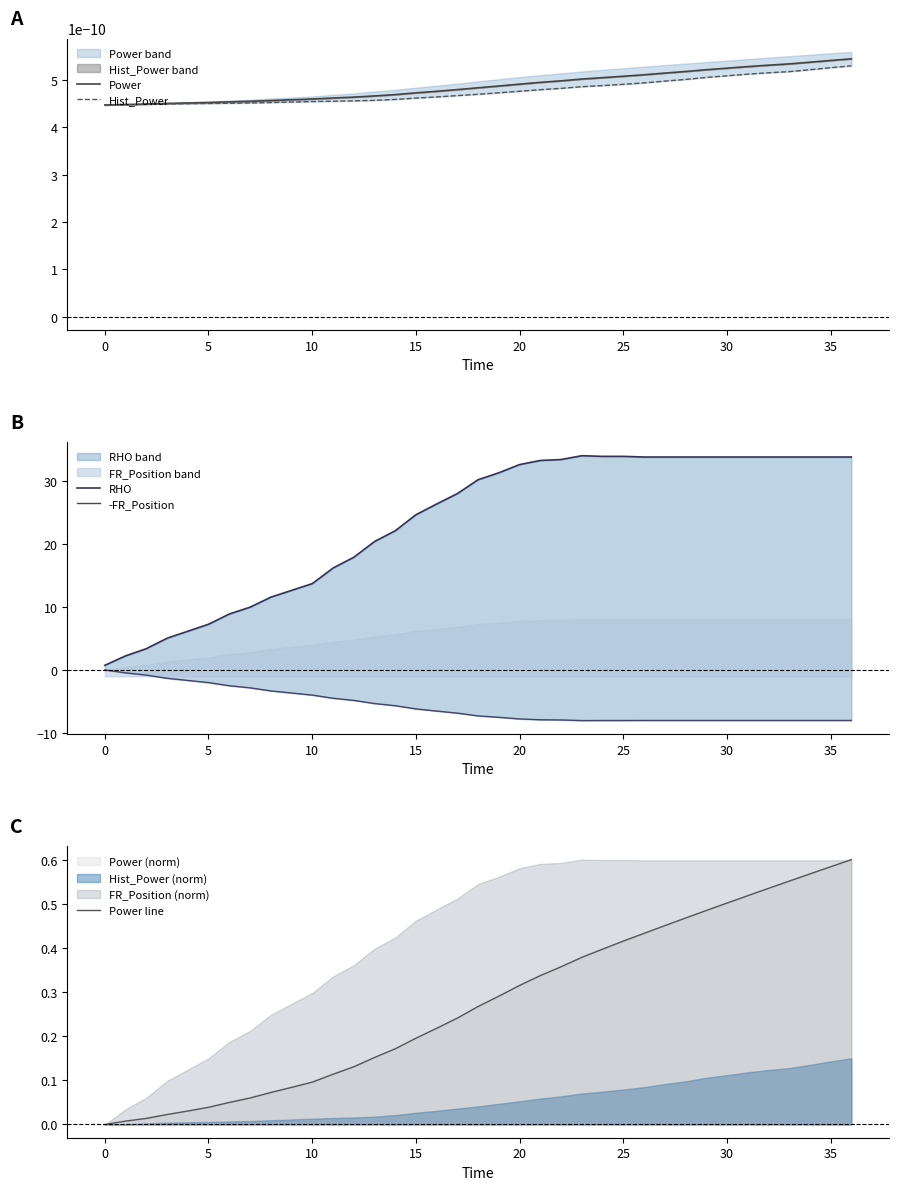

How many data points in -FR_Position are less than -7?

19